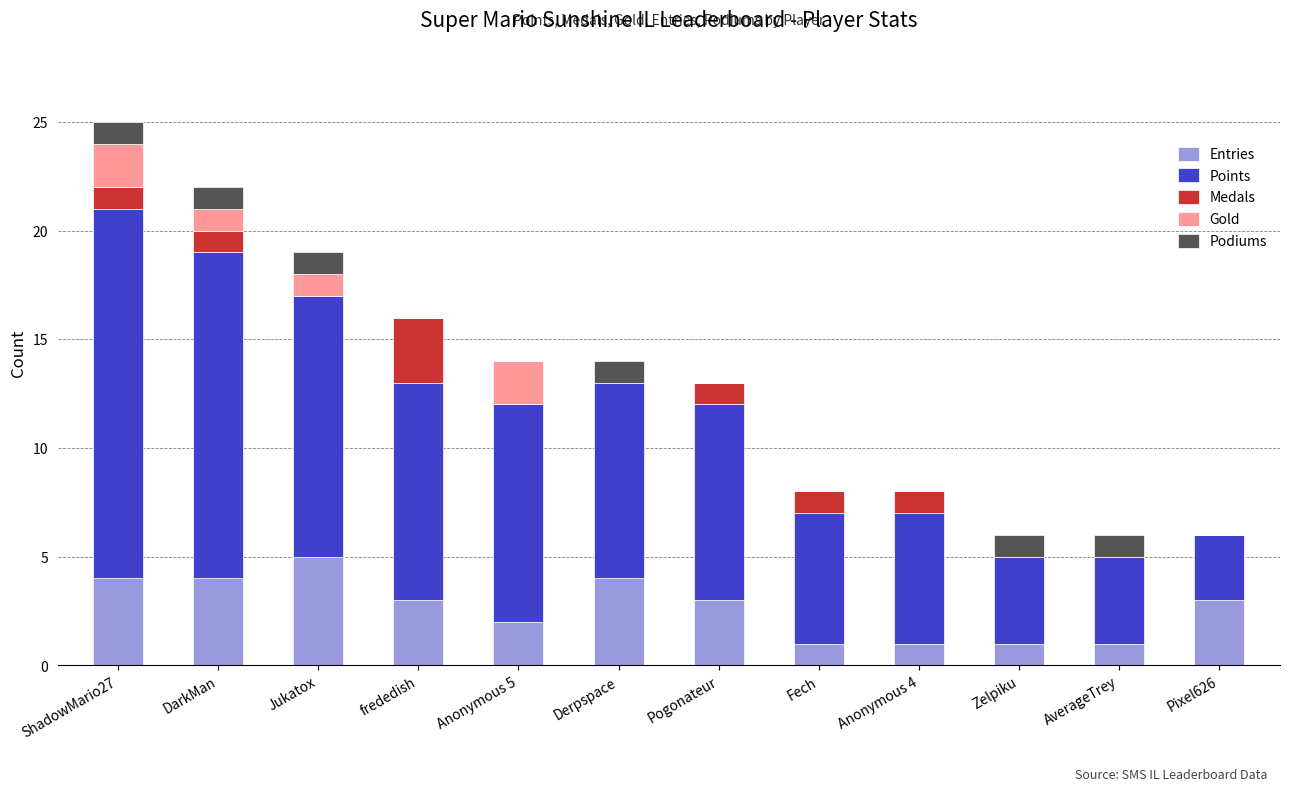

Which category has the highest value in the Entries series?

Jukatox